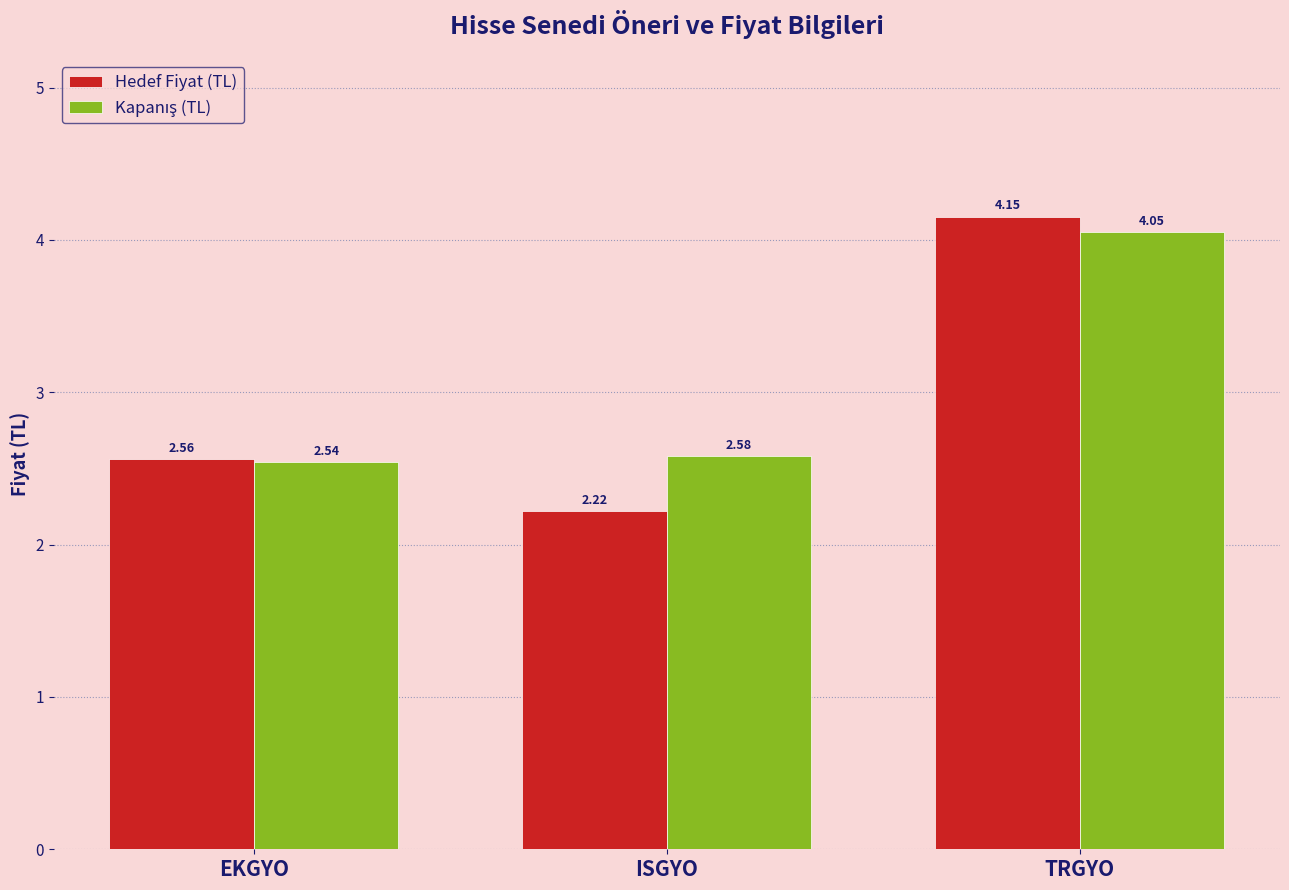

What is the total value across all series at TRGYO?

8.2